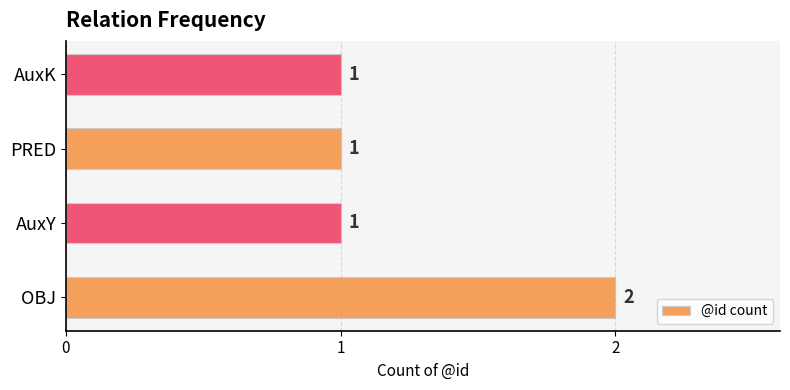

Which has a higher value, PRED or OBJ?

OBJ